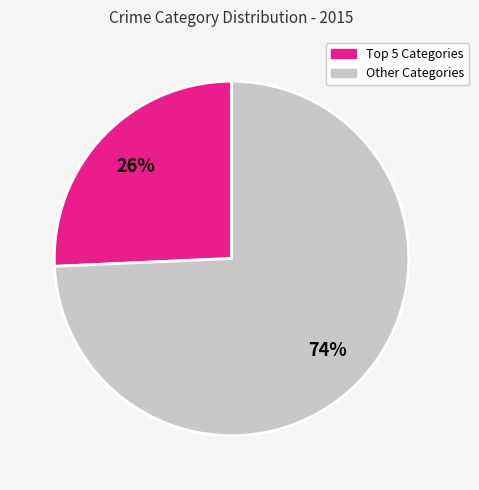

Count the number of slices in the pie.

2